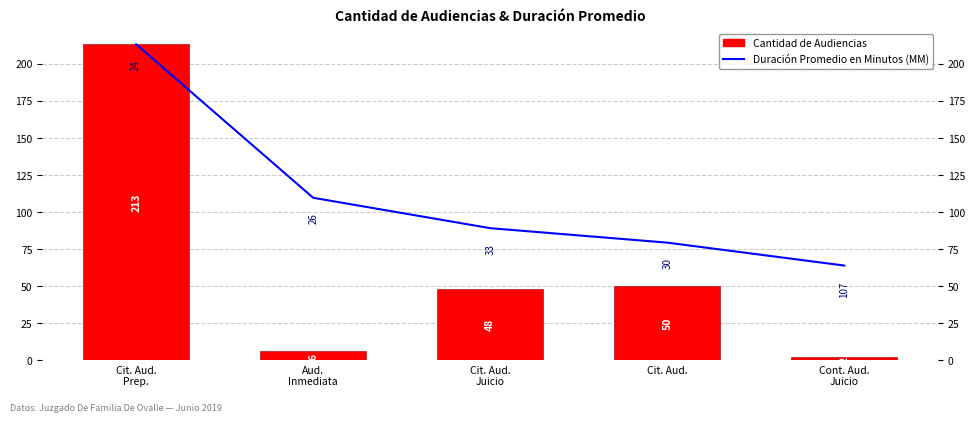

What is the label of the 2nd bar from the left?

Aud.
Inmediata